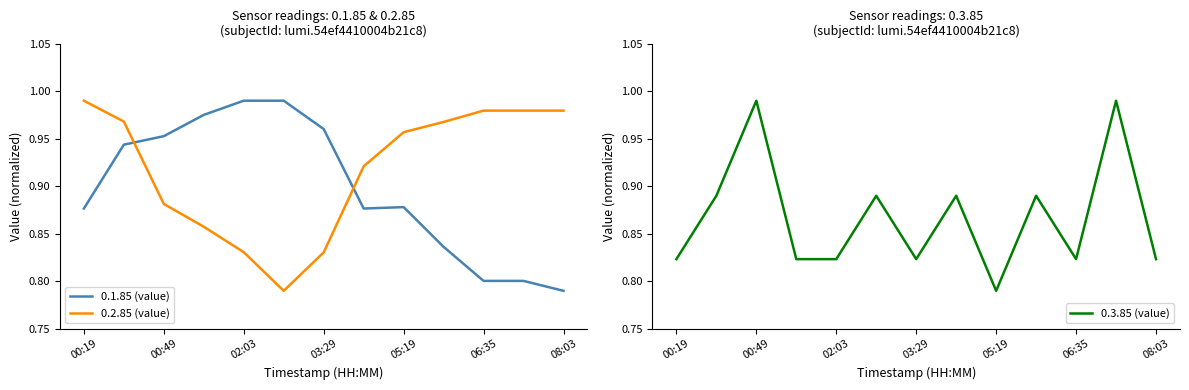

What is the value of the 0.2.85 (value) point at the 4th from the left?

0.9